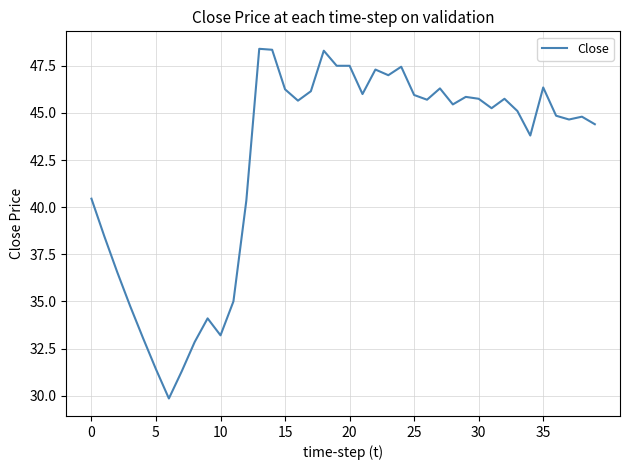

What is the greatest value displayed?

48.4